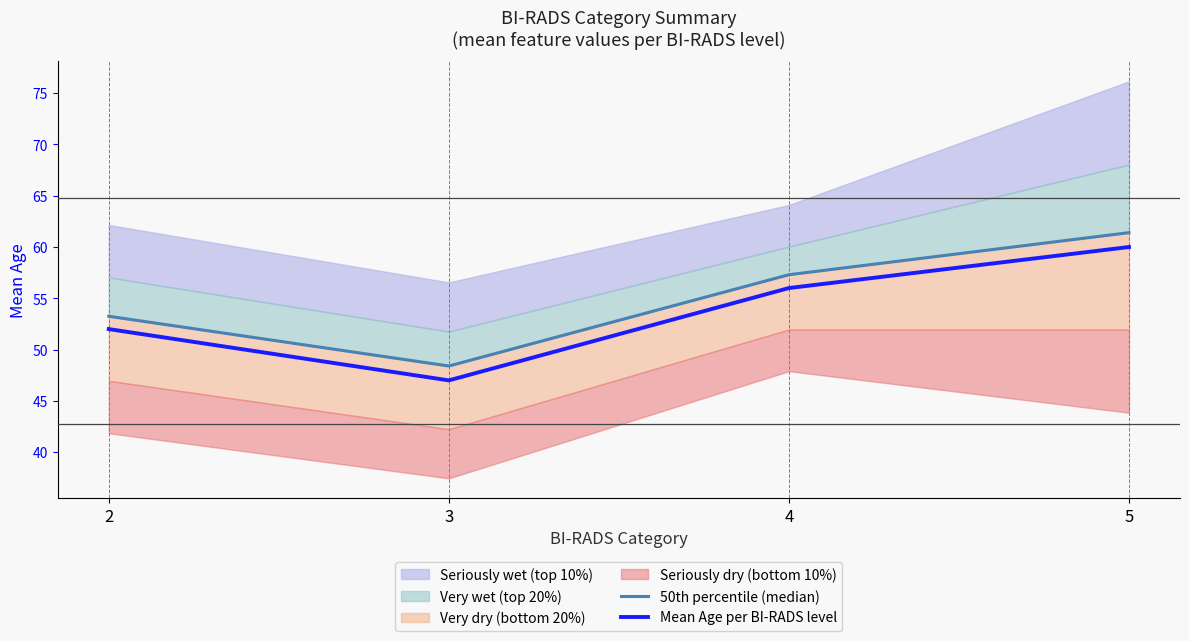

The Mean Age per BI-RADS level series shows 15.4 at 5. True or false?

False